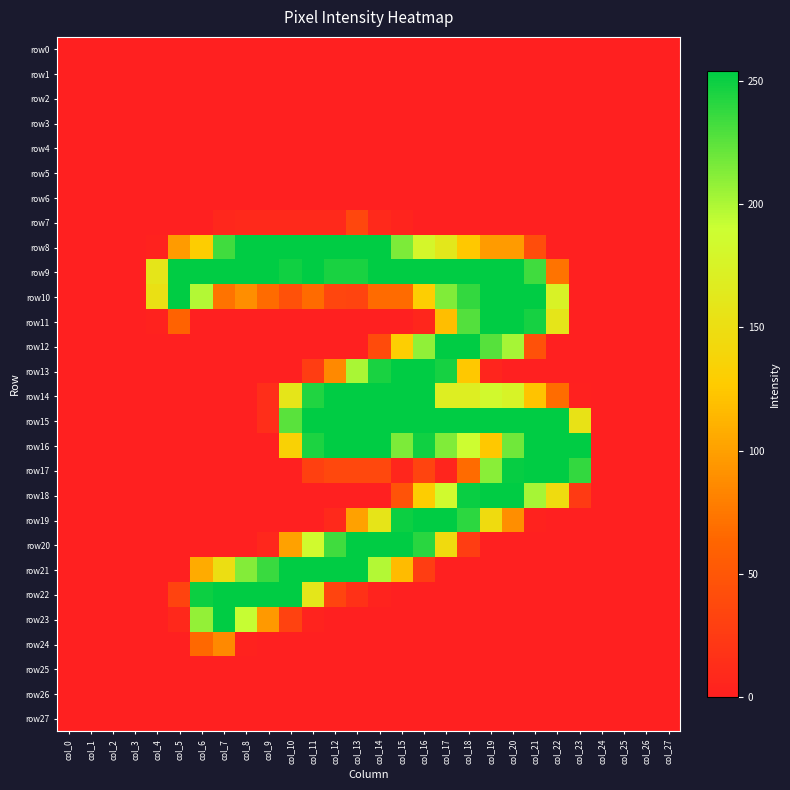

Rank the series at col_22 from lowest to highest value.

row0, row1, row2, row3, row4, row5, row6, row7, row8, row12, row13, row19, row20, row21, row22, row23, row24, row25, row26, row27, row14, row9, row18, row11, row10, row15, row16, row17